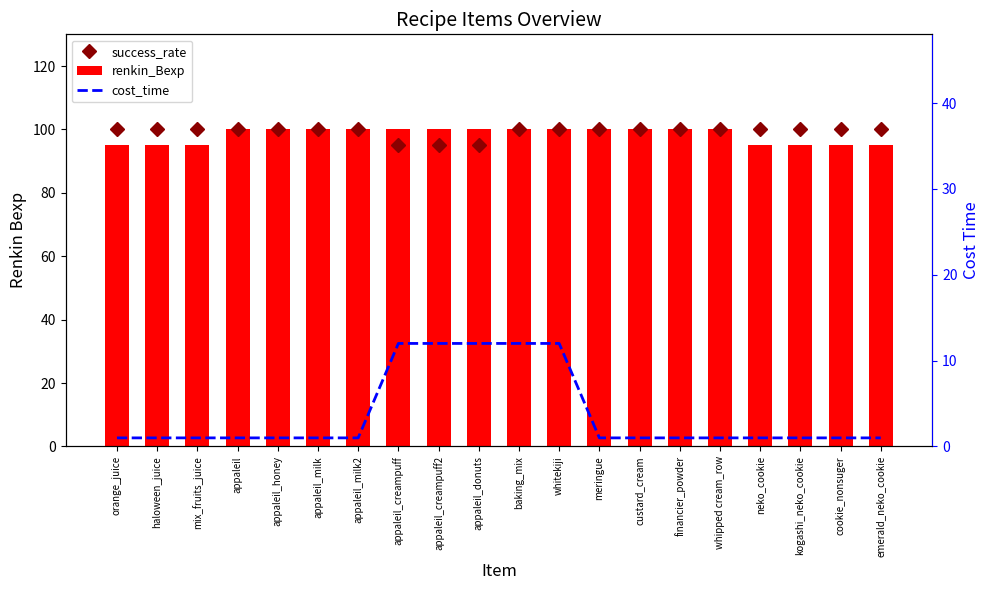

At which label does success_rate reach its peak?

orange_juice